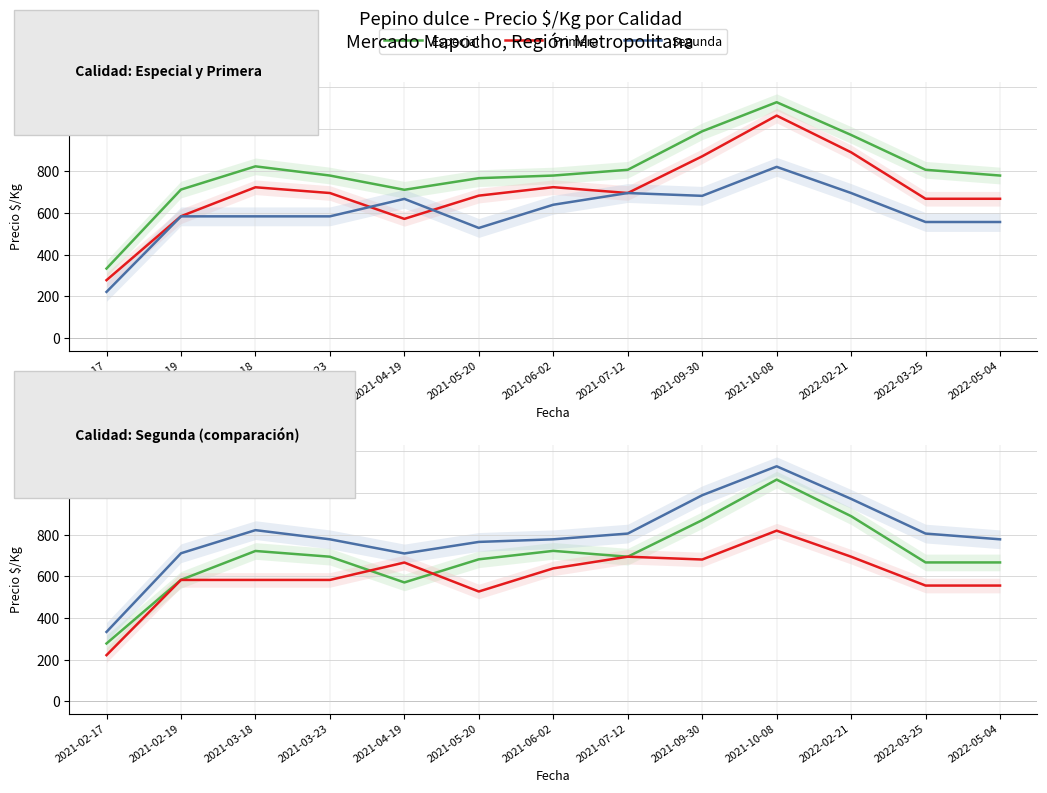

Reading left to right, list all the values displayed in this chart.

Especial: 333.5	711.0	822.0	778.0	710.0	765.5	778.0	805.5	989.5	1128.5	972.0	805.5	778.0
Primera: 278.0	583.5	722.0	694.5	571.0	682.0	722.5	694.5	870.0	1064.5	889.0	667.0	667.0
Segunda: 222.0	583.0	583.0	583.0	666.5	527.5	638.5	694.5	681.0	819.5	694.5	556.0	556.0